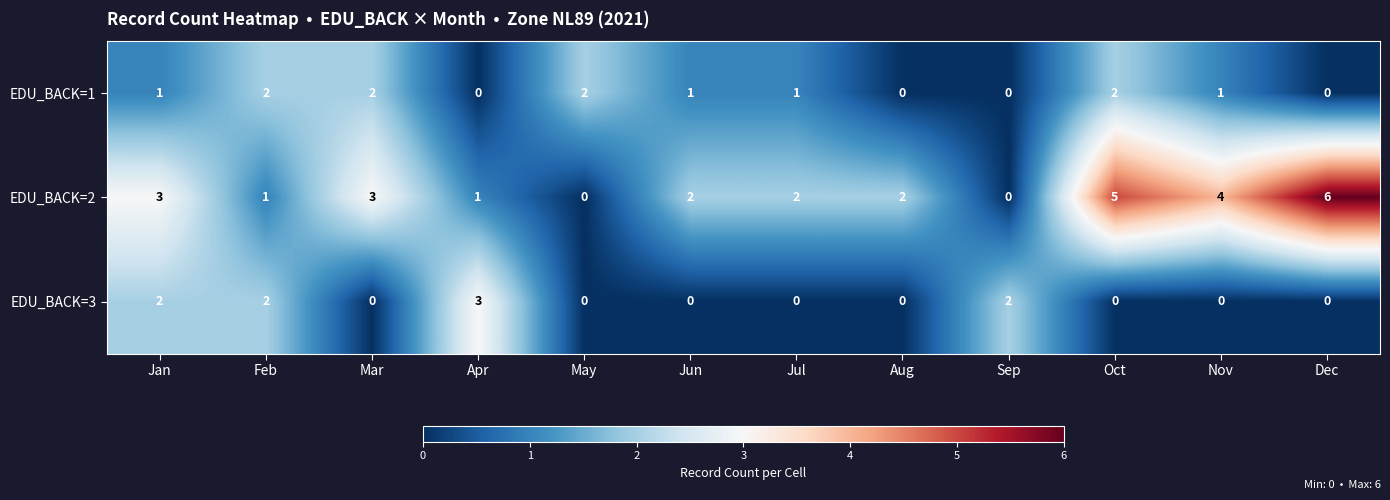

The value of EDU_BACK=3 at Dec is 2. True or false?

False